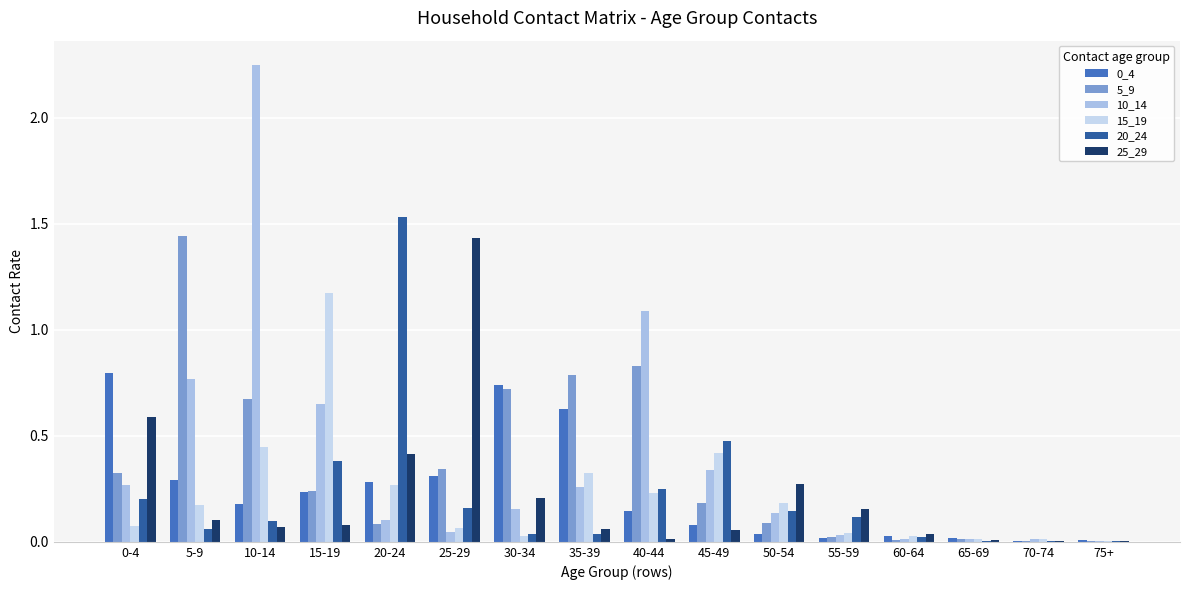

The value of 15_19 at 65-69 is 0.0. True or false?

True